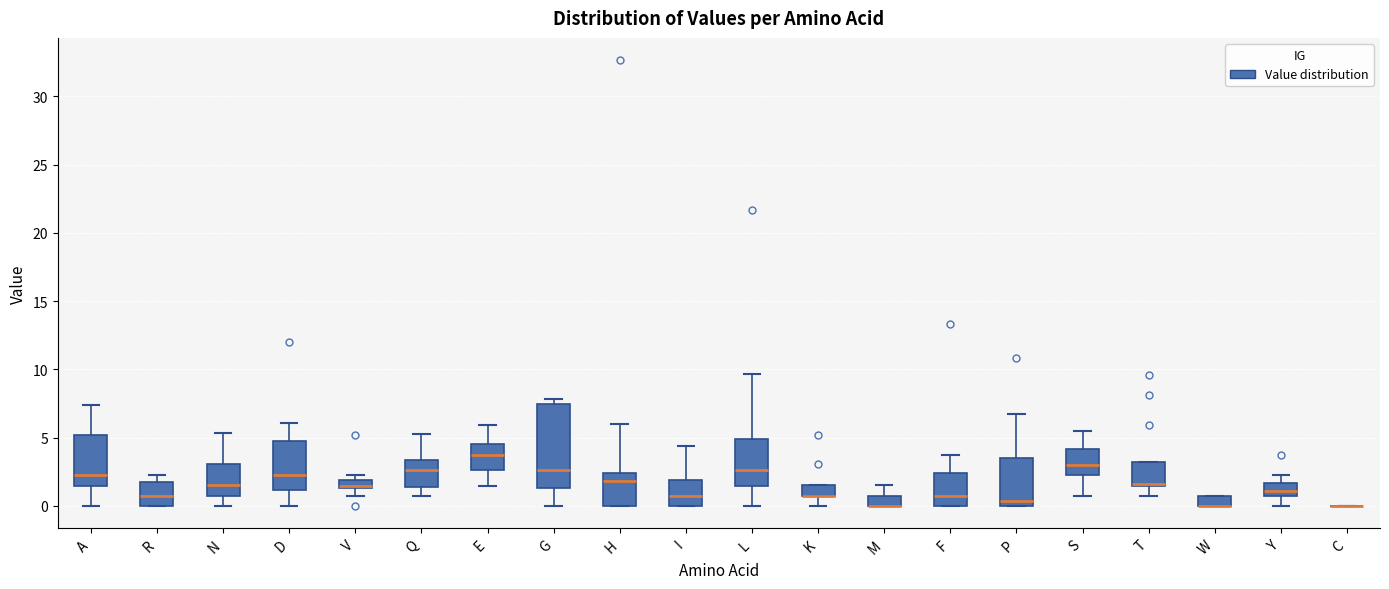

Where is the lower edge of the box for M on the y-axis? The values are not printed on the chart, so give them approximately, as read against the axis.

0.0